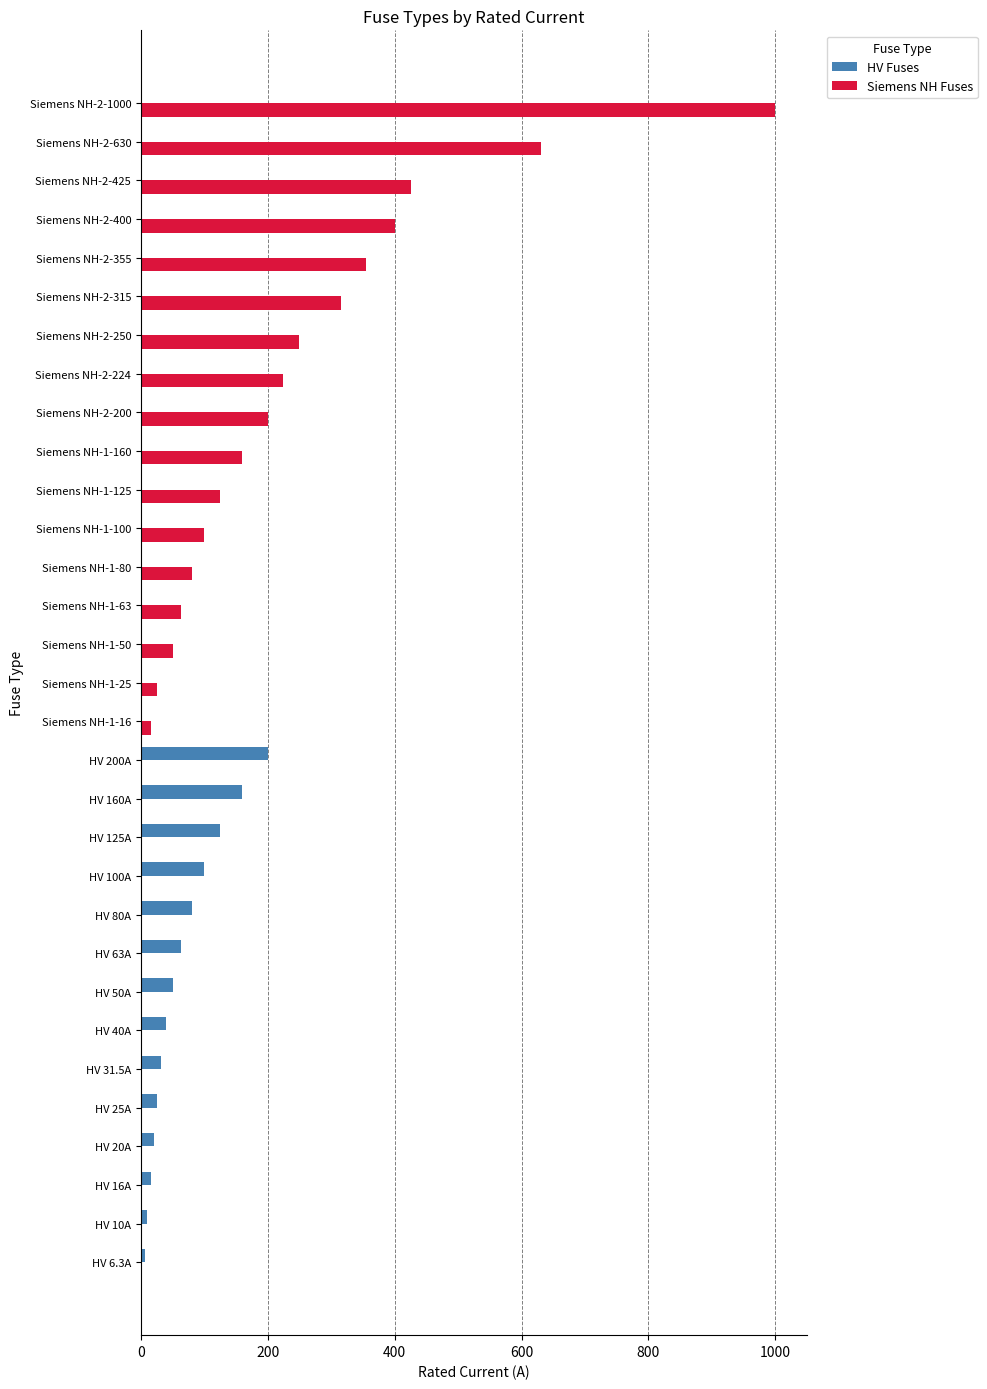

At which category is the sum across all series the highest?

Siemens NH-2-1000